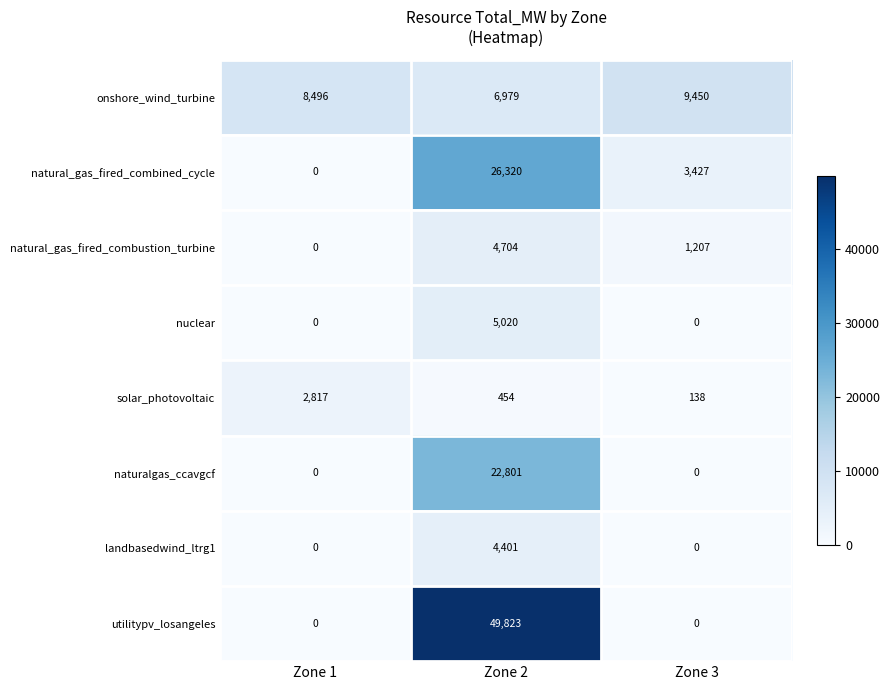

Rank the series by their maximum value, from lowest to highest.

solar_photovoltaic, landbasedwind_ltrg1, natural_gas_fired_combustion_turbine, nuclear, onshore_wind_turbine, naturalgas_ccavgcf, natural_gas_fired_combined_cycle, utilitypv_losangeles